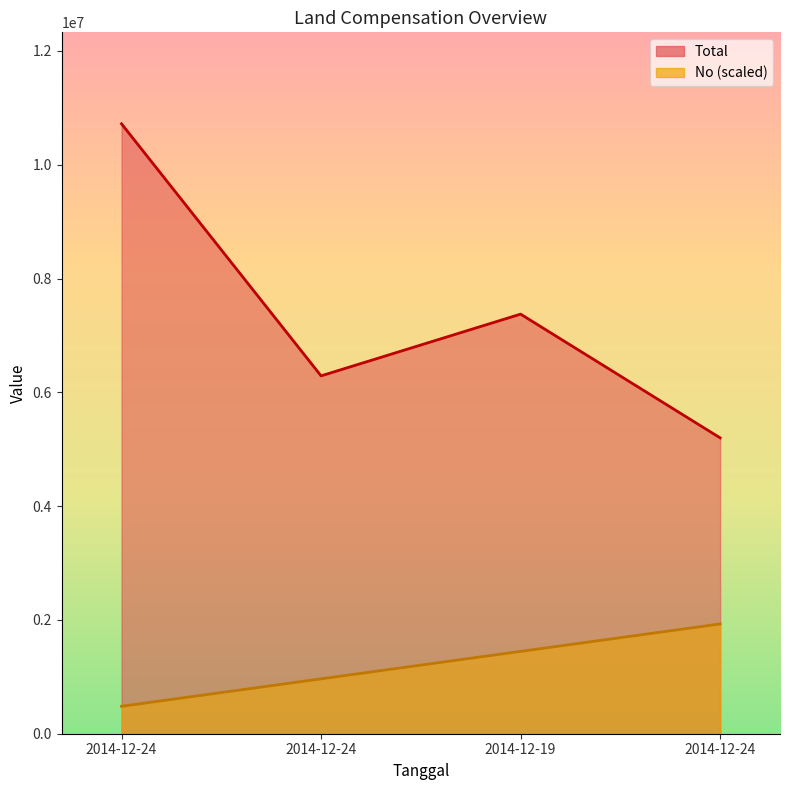

What value does the No series have at 2014-12-19?

1447200